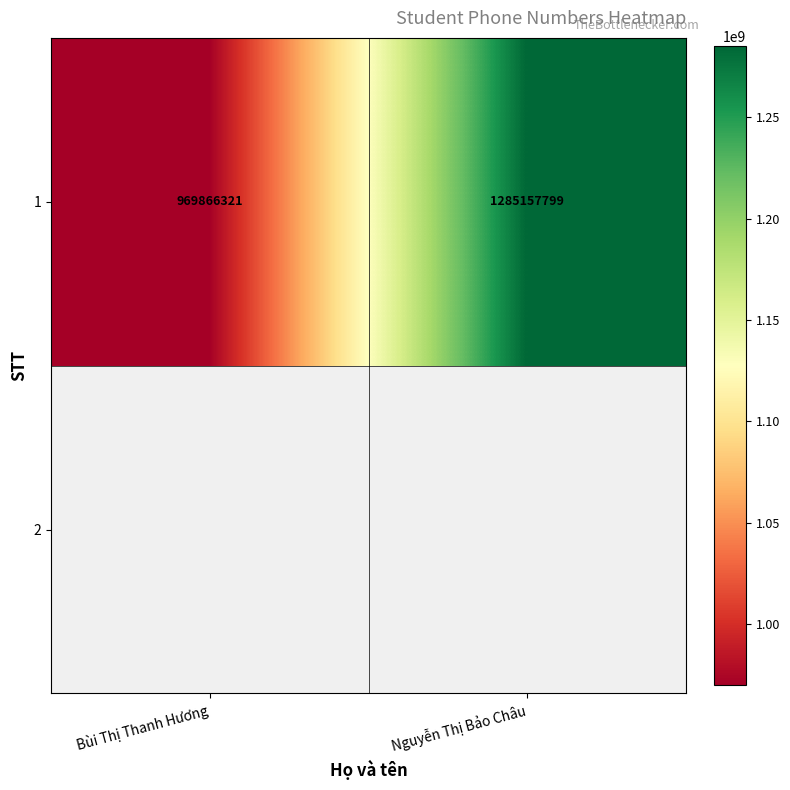

Reading left to right, transcribe all the data shown in this chart.

969866321	1285157799